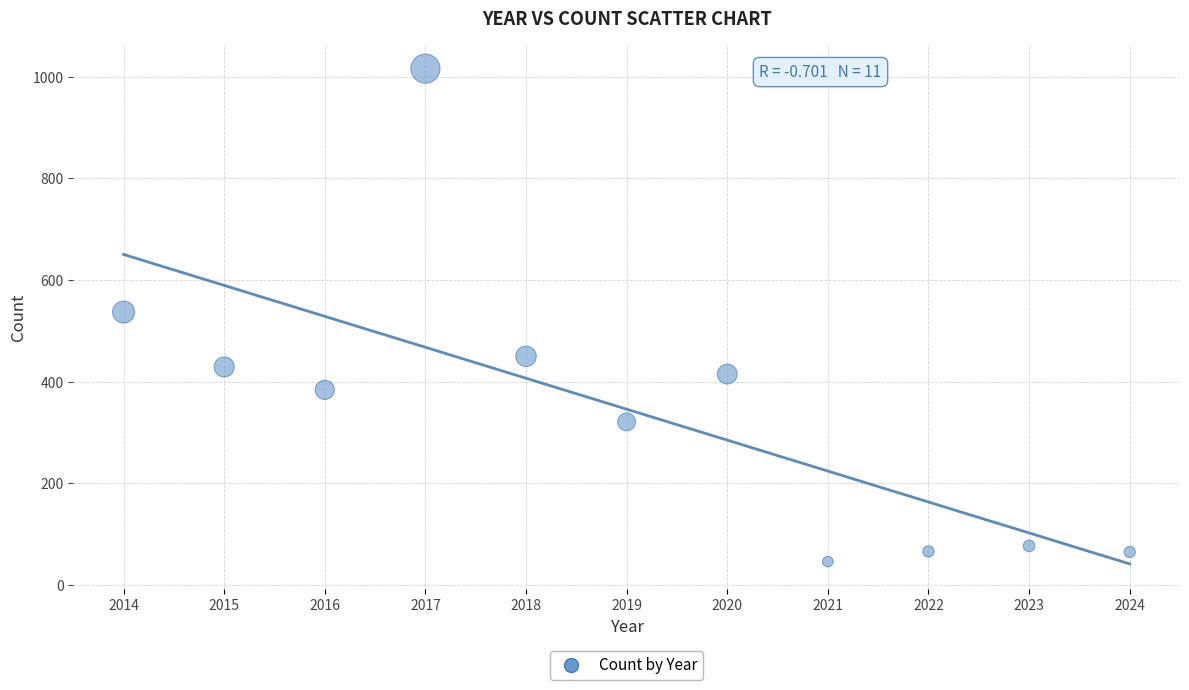

What is the range of Y values (max minus min)?

970